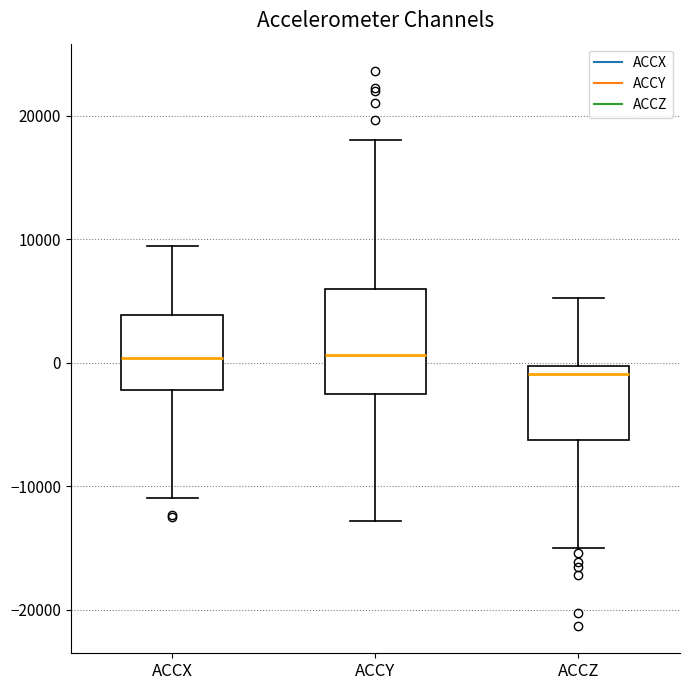

Reading left to right, read every box against the y-axis: the position of its median line, the range the box covers, and the ends of its whiskers. The values are not printed on the chart, so give them approximately, as read against the axis.

ACCX: median 0, box -2000 to 4000, whiskers -11000 to 9000
ACCY: median 1000, box -3000 to 6000, whiskers -13000 to 18000
ACCZ: median -1000, box -6000 to 0, whiskers -15000 to 5000